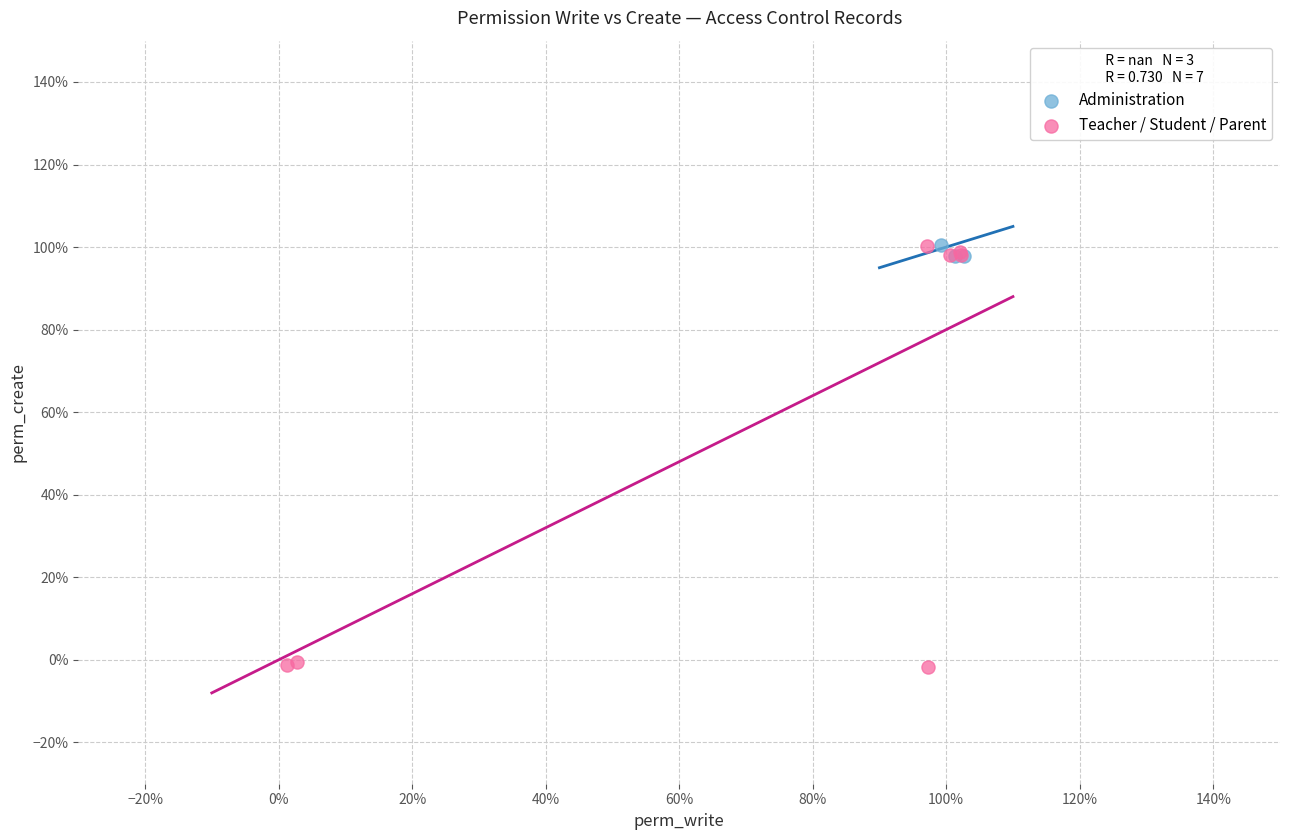

What are all the series names shown in the legend?

Administration, Teacher / Student / Parent